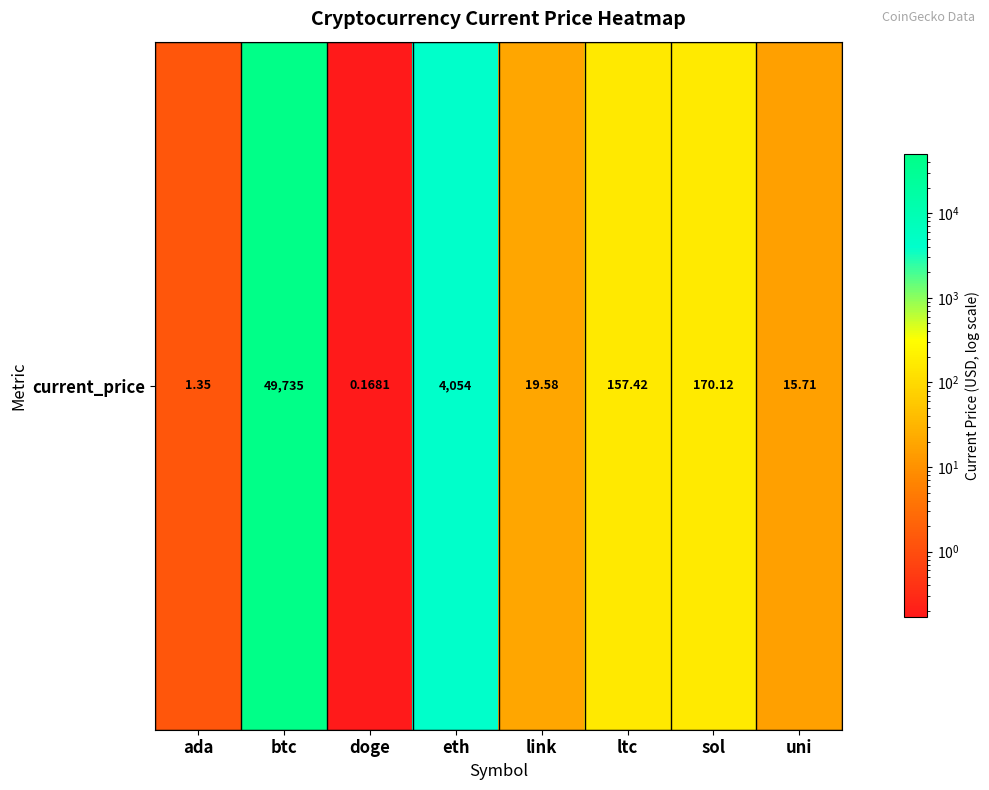

Rank the categories by value from highest to lowest.

btc, eth, sol, ltc, link, uni, ada, doge